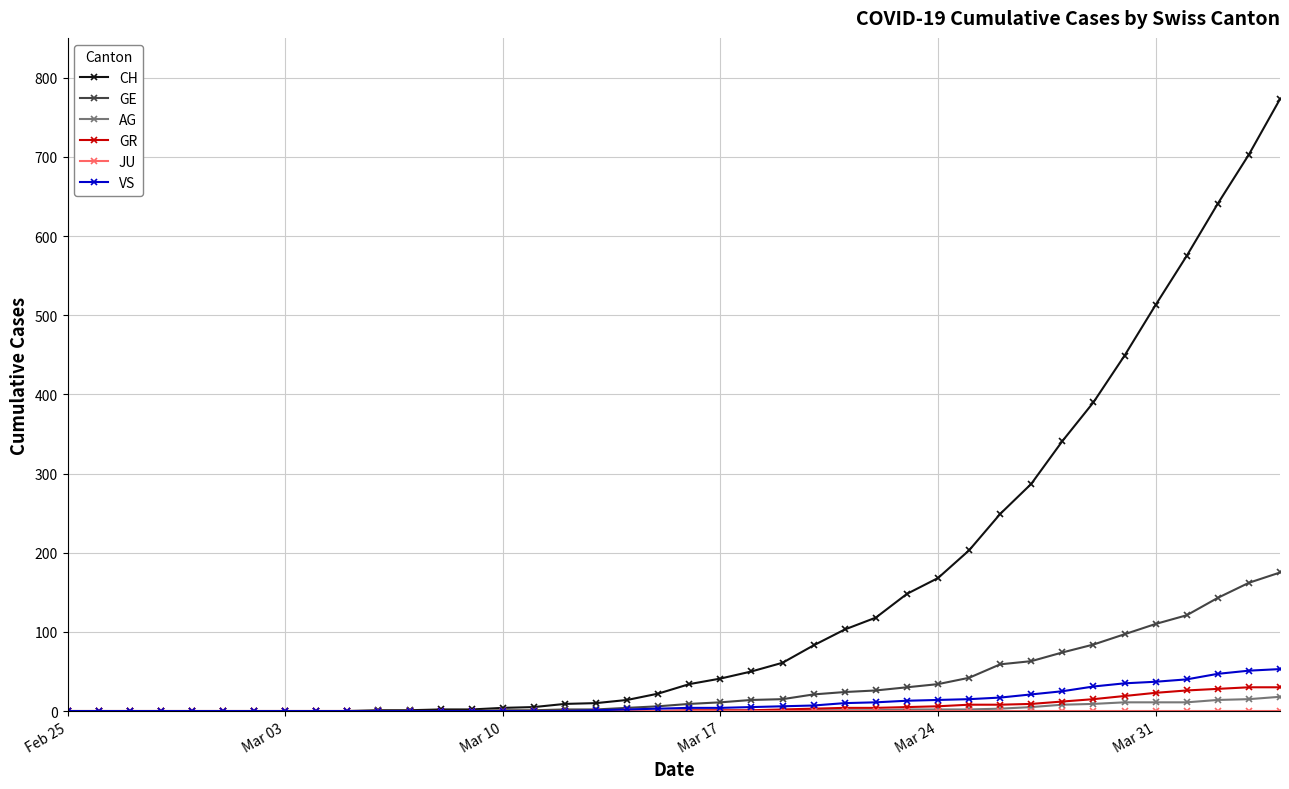

Which series has the largest range (max minus min)?

CH